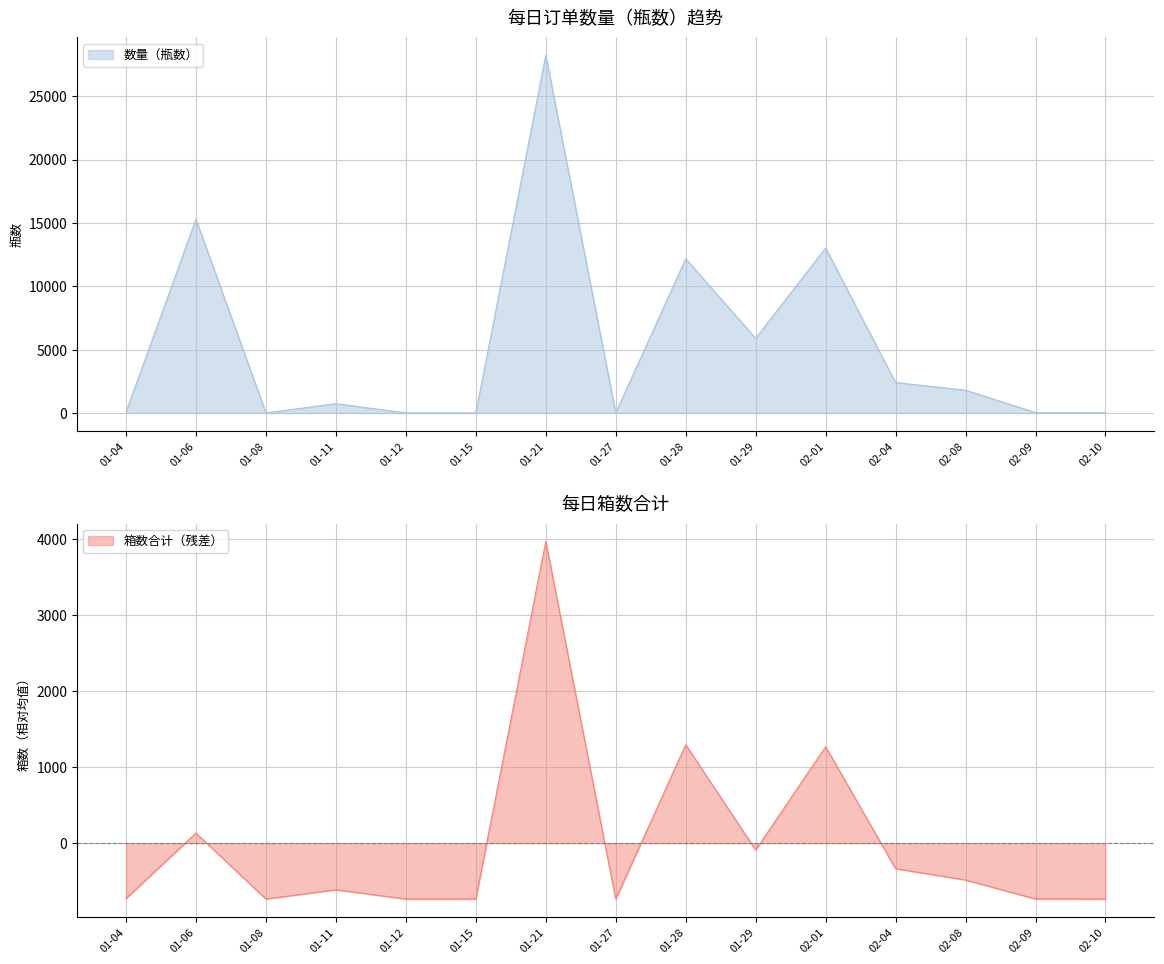

True or false: 箱数合计 and 数量（瓶数） cross at least once.

False